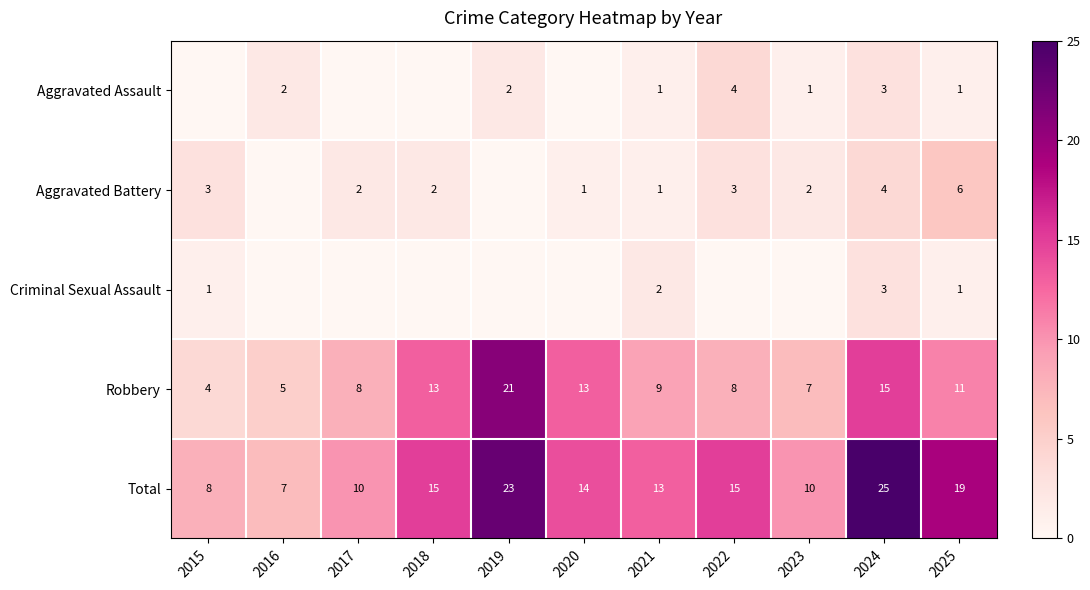

What is the total value across all series at 2024?

50